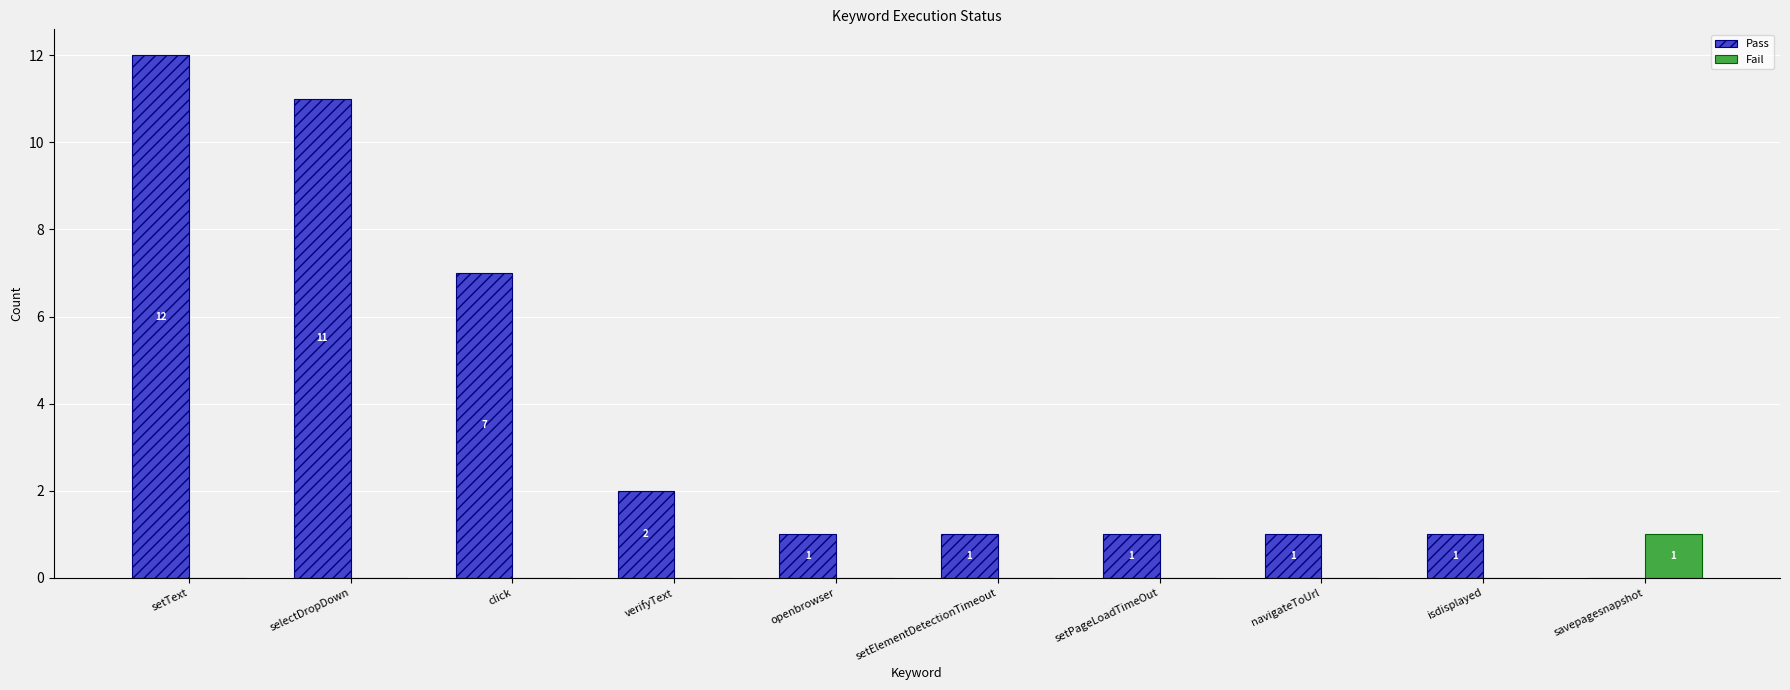

Where does the Pass series first go above 1?

setText